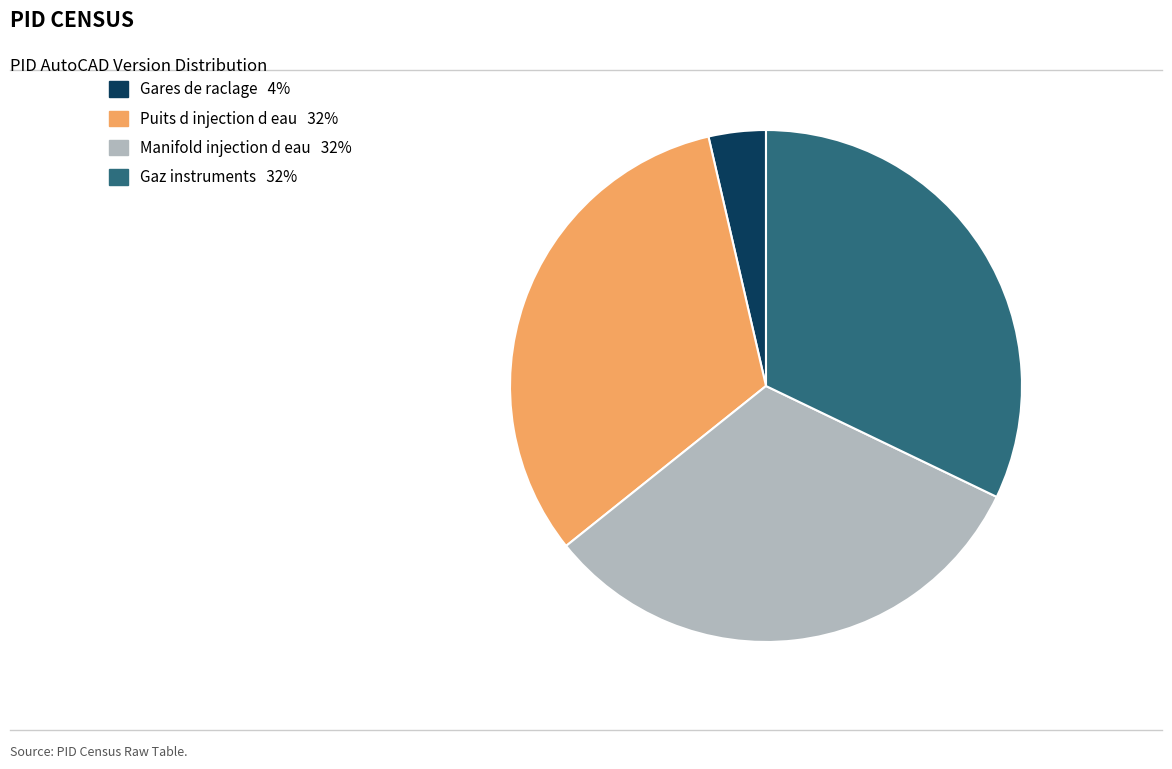

Does any single category account for the majority?

No